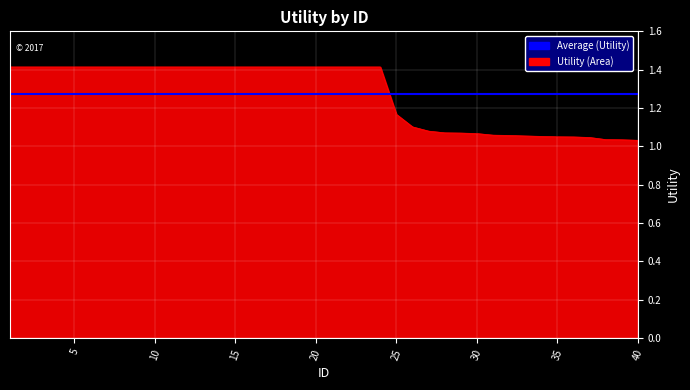

List the series in order of their peak value, lowest first.

Average (Utility), Utility (Area)